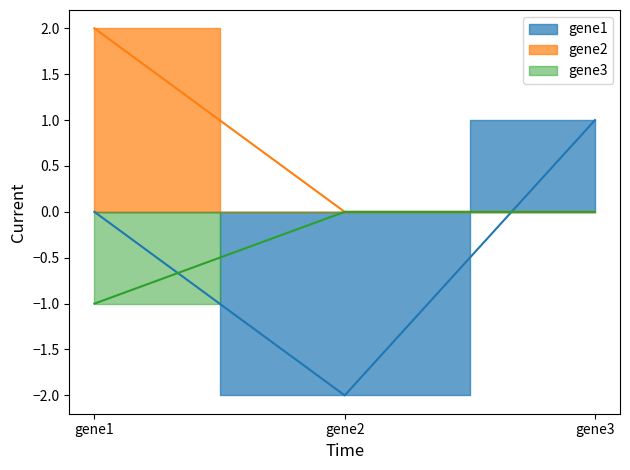

How many values in gene3 are below zero?

1